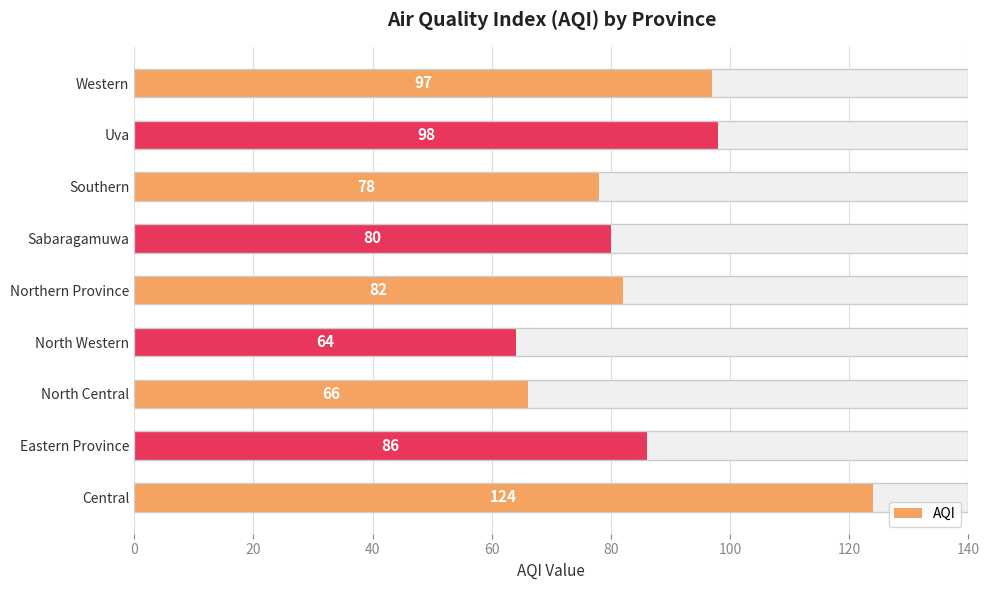

What value does the data have at Central?

124